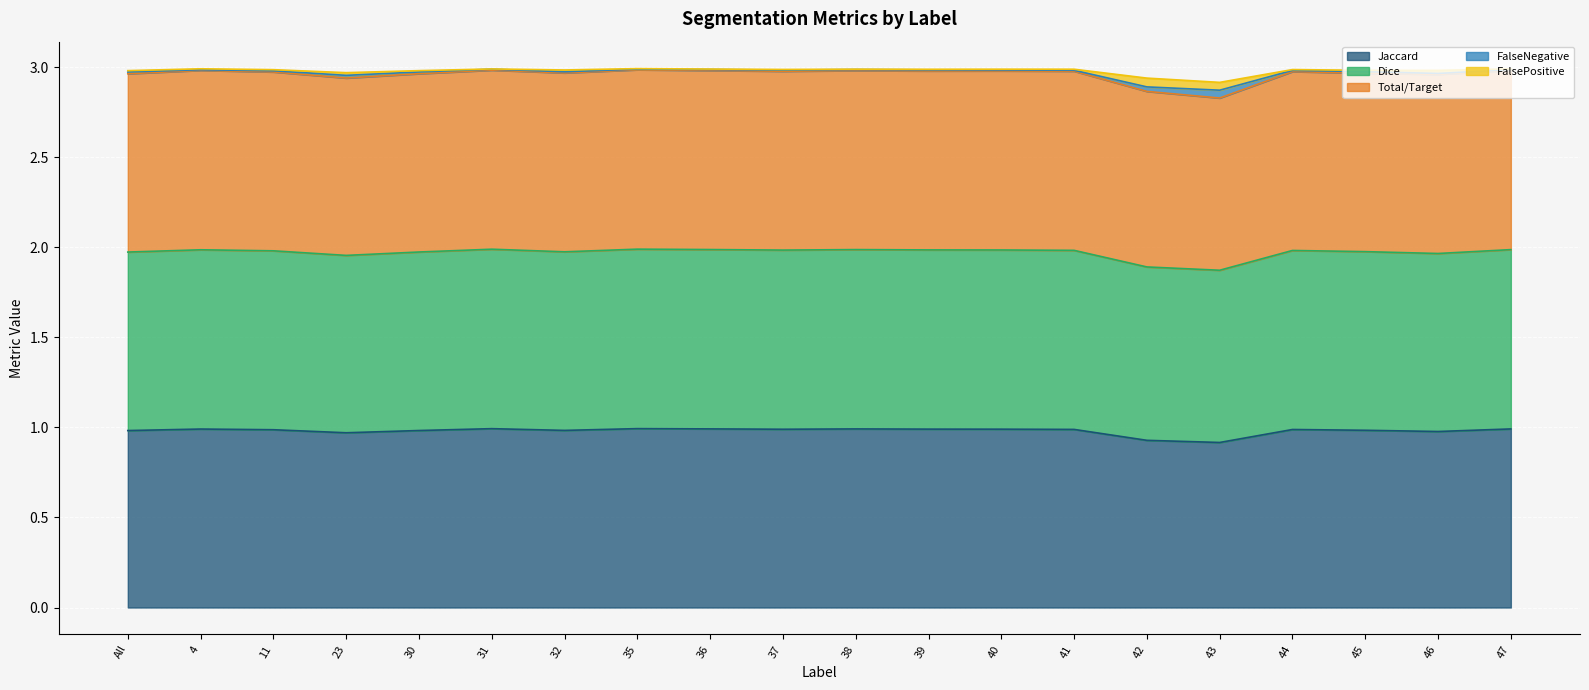

The Jaccard series shows 1.0 at 47. True or false?

True